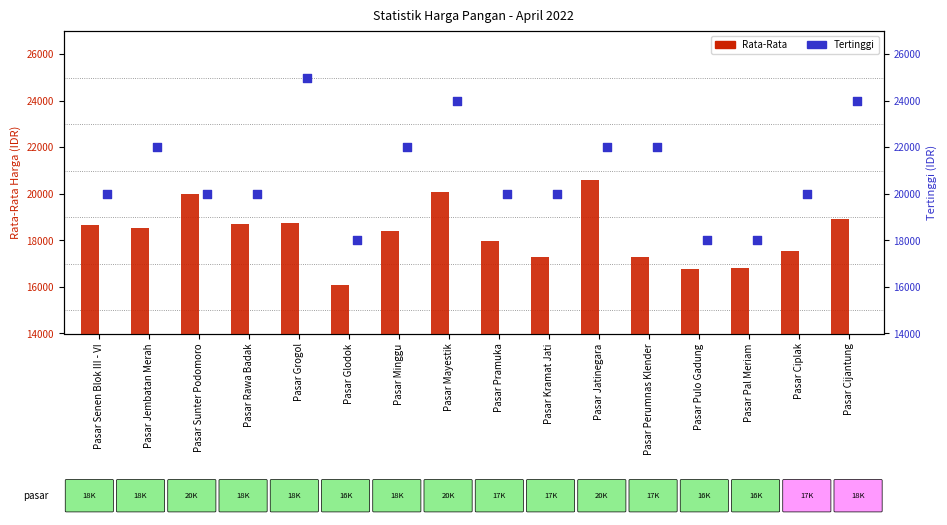

Which series contains the lowest Y value?

Rata-Rata